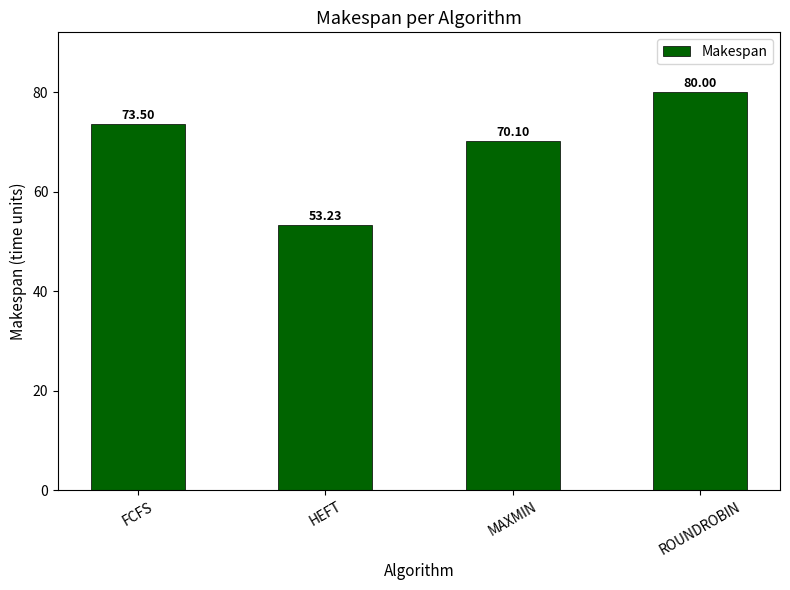

True or false: the data shows 80.0 at ROUNDROBIN.

True